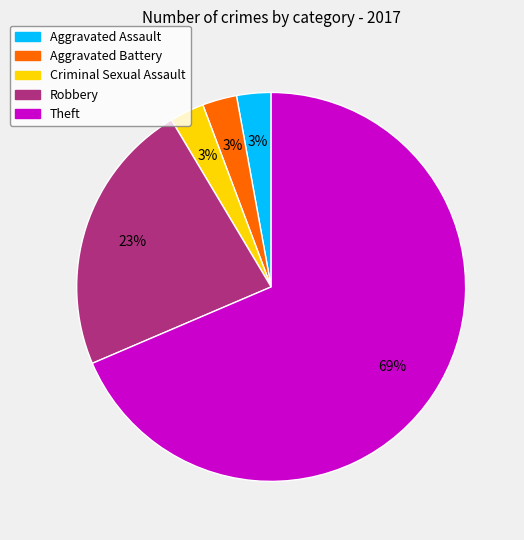

Is there any slice that represents more than half of the pie?

Yes